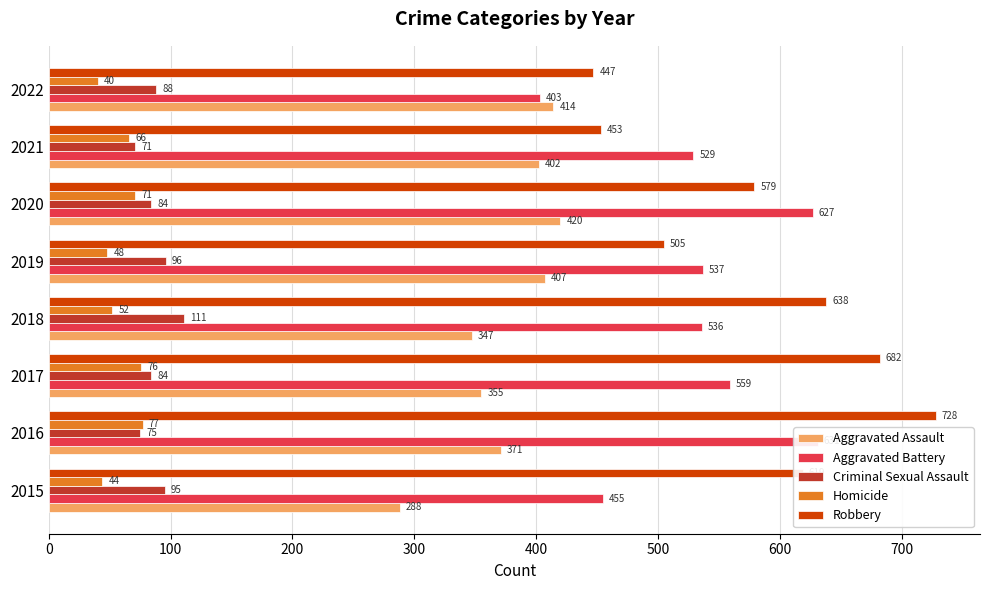

At how many categories does at least one series exceed 700?

1